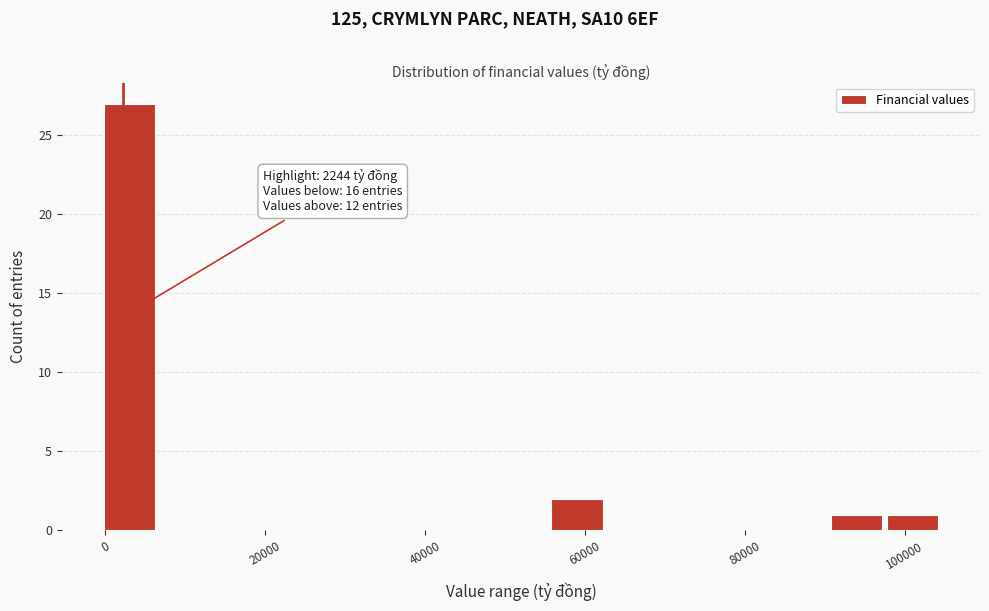

Read against the x-axis, roughly where is the centre of the tallest bar?

4000